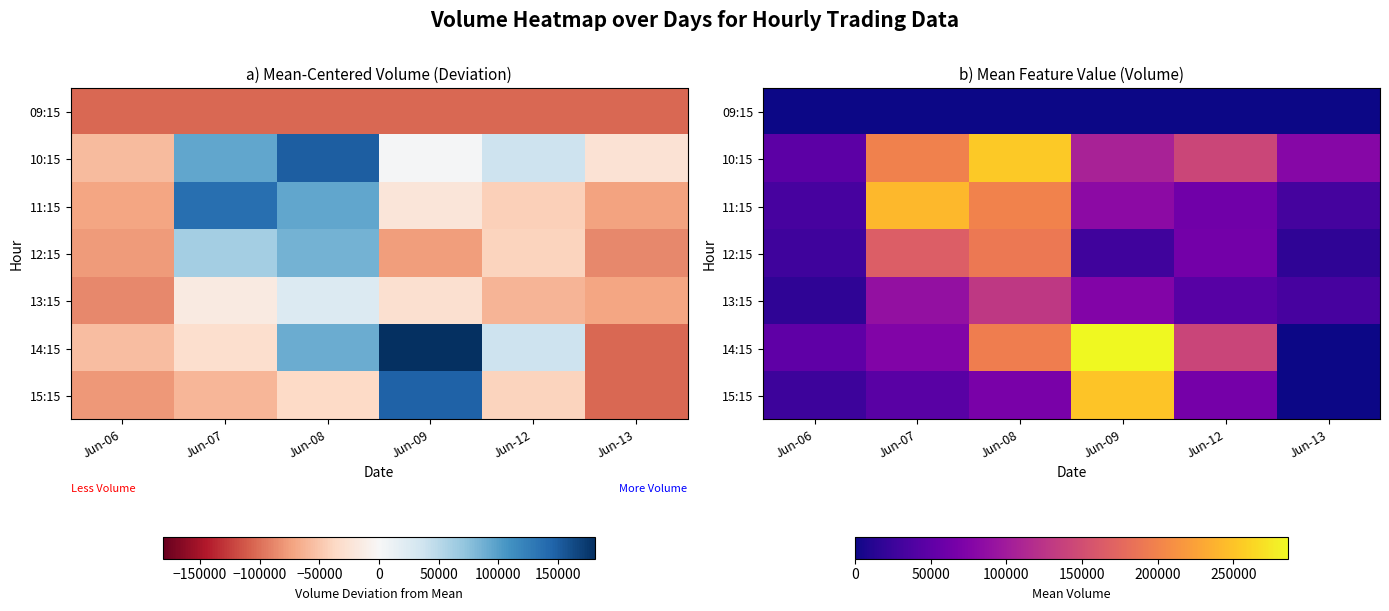

True or false: 11:15 has a value of 114768 at Jun-07.

False